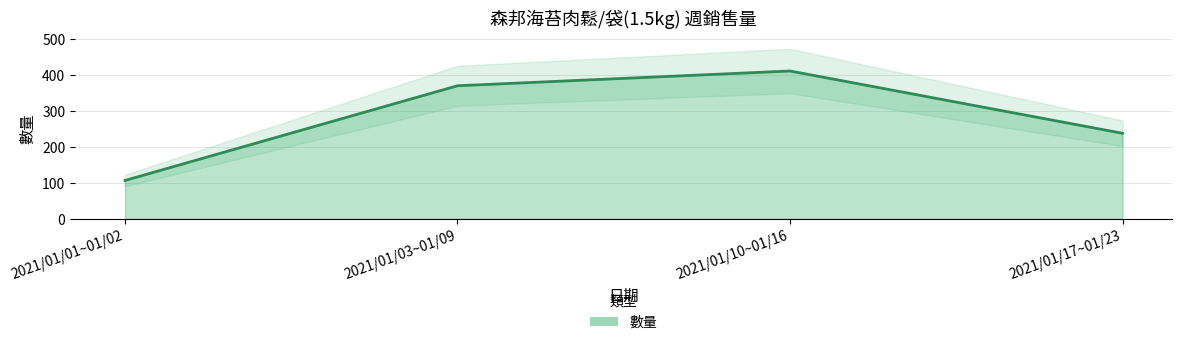

Count the number of categories in the chart.

4